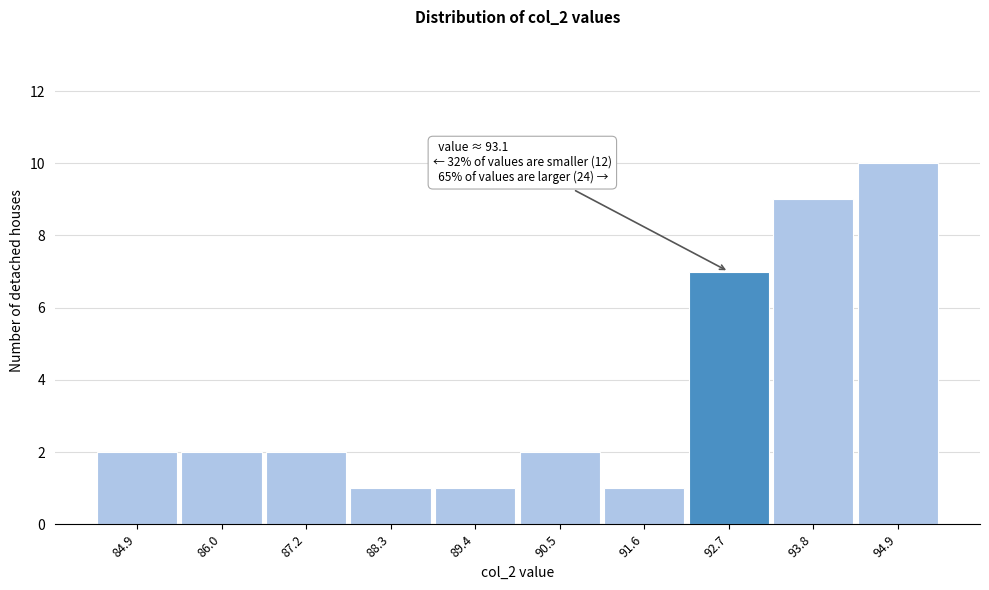

Reading right to left, what are all the values shown in this chart?

94.9=10	93.8=9	92.7=7	91.6=1	90.5=2	89.4=1	88.3=1	87.2=2	86.0=2	84.9=2